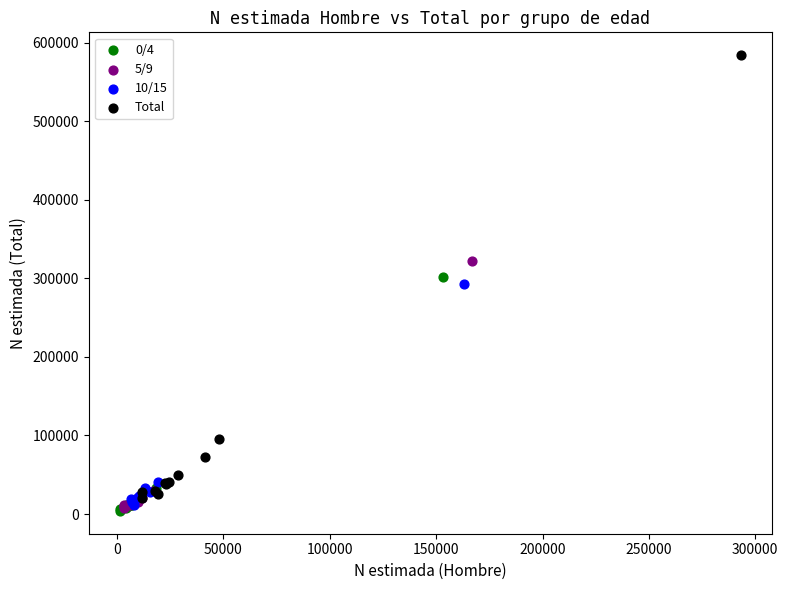

Which series contains the highest Y value?

Total